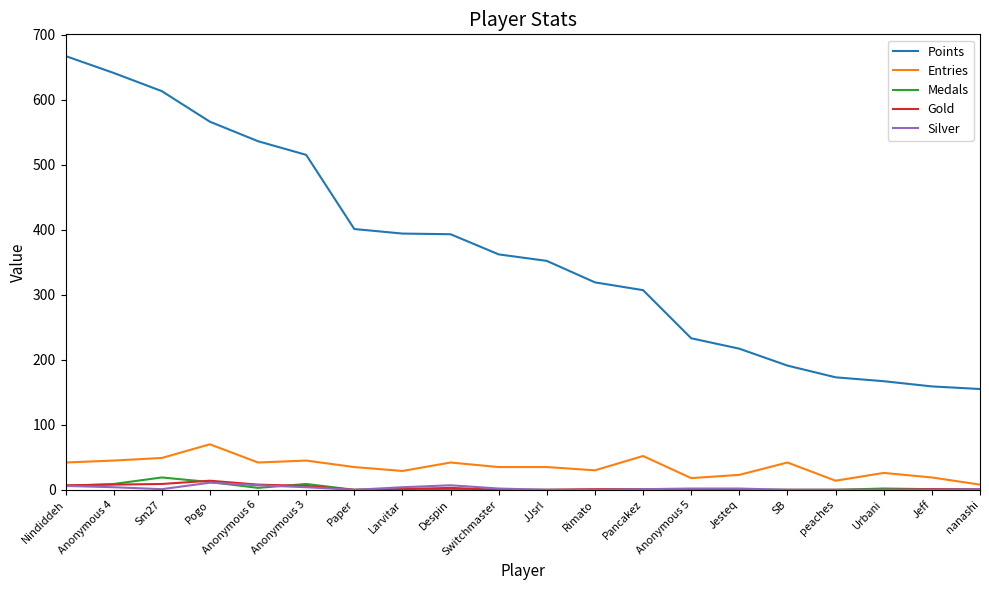

At which label does Entries reach its peak?

Pogo